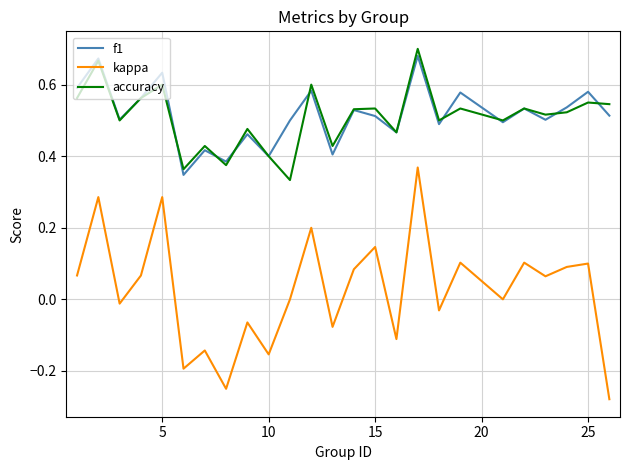

True or false: f1 and kappa intersect in this chart.

False